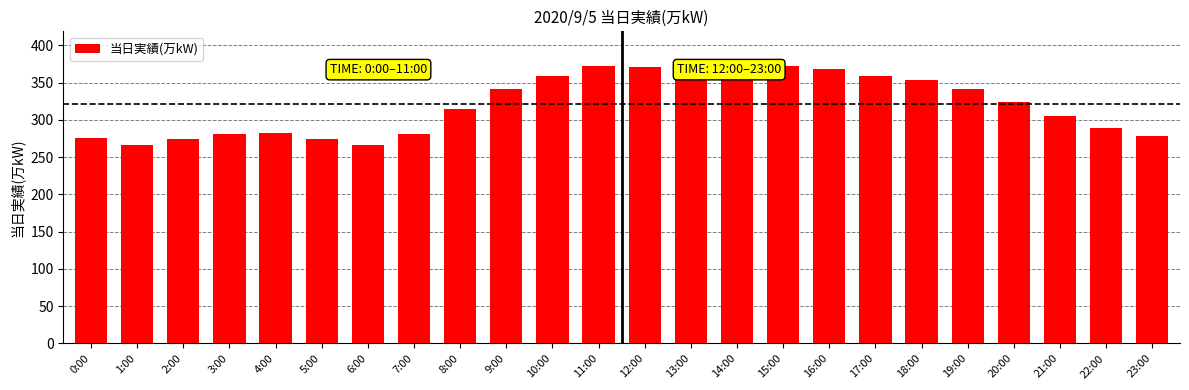

What is the sum of the values at 12:00 and 1:00?

638